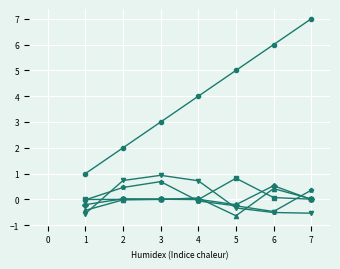

What is the total value across all series at 5?

4.4